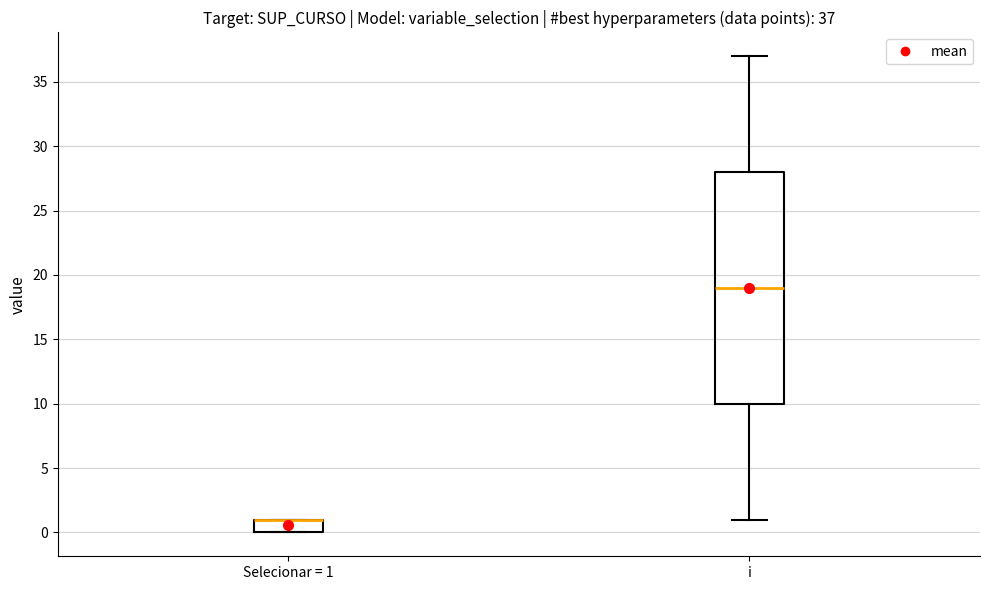

Which box is the tallest, from its lower edge to its upper edge?

i